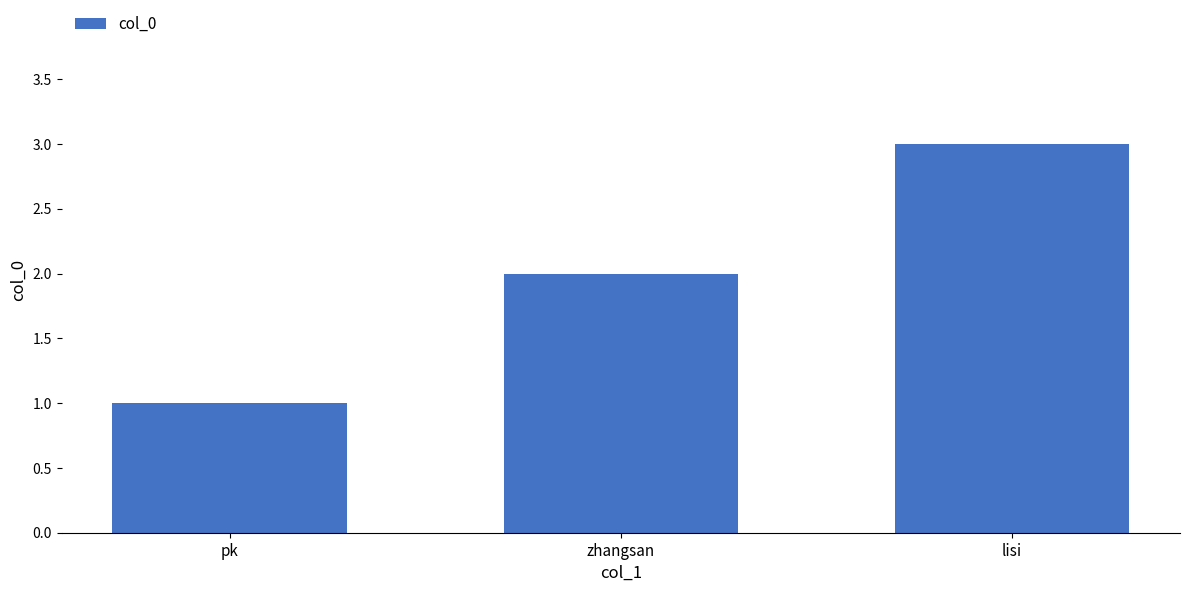

At which category does the chart reach its minimum across all series?

pk